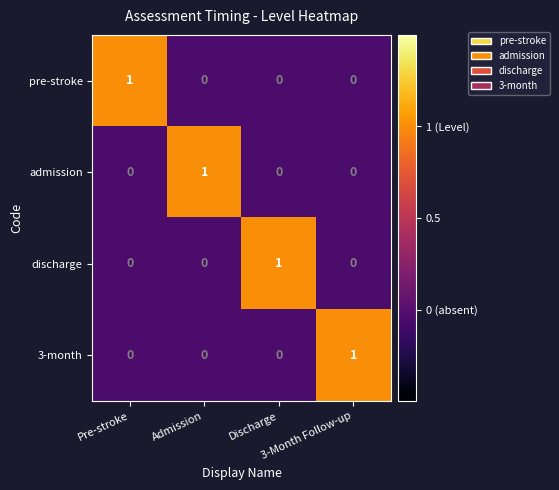

How many admission values are between 0 and 1?

4